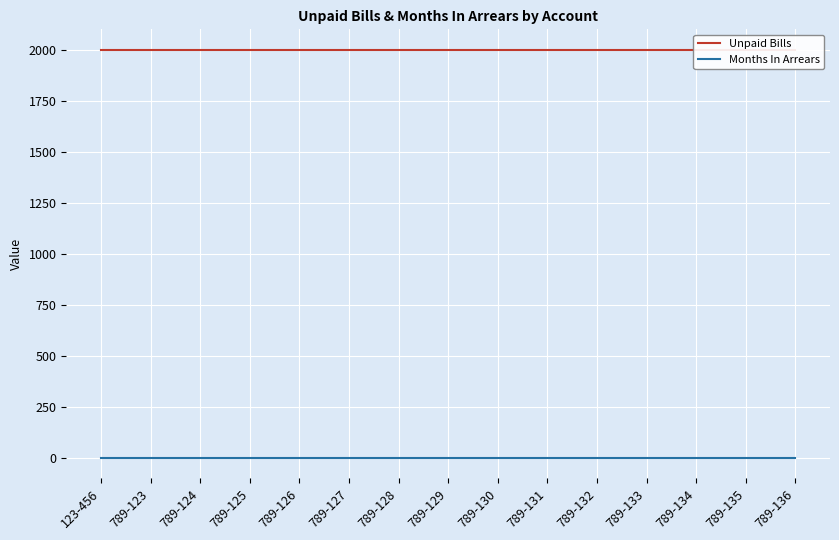

Which series has the largest range (max minus min)?

Unpaid Bills